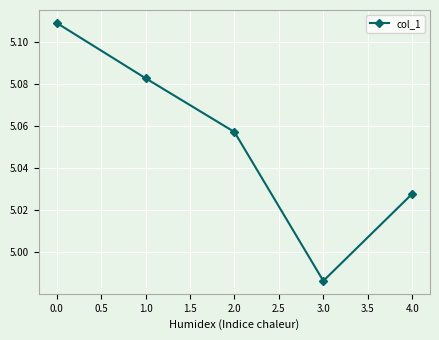

Approximately how many times larger is the value at 1.0 compared to 0.0?

1.0